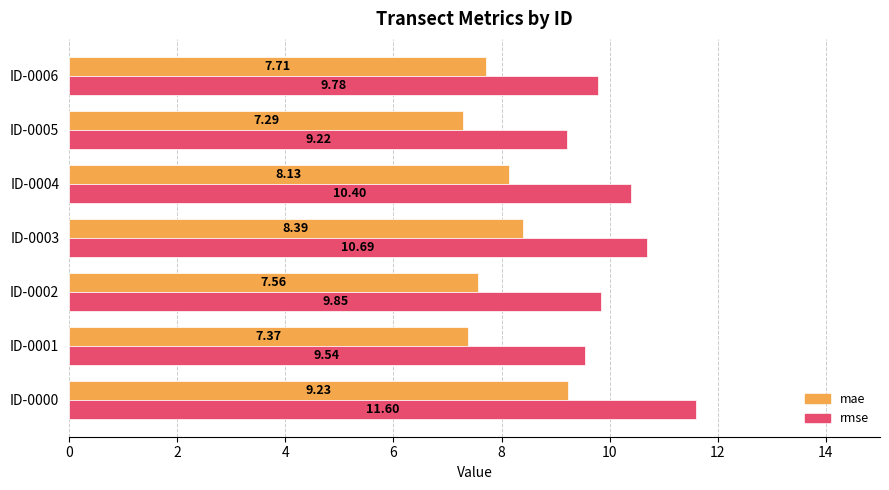

Which series has the largest total across all categories?

rmse